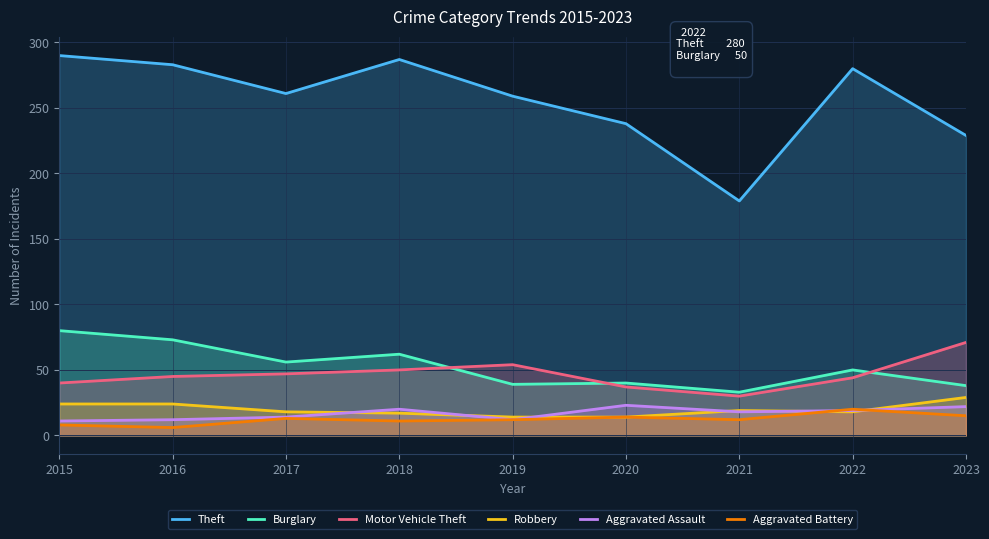

Count the number of data series in this chart.

6